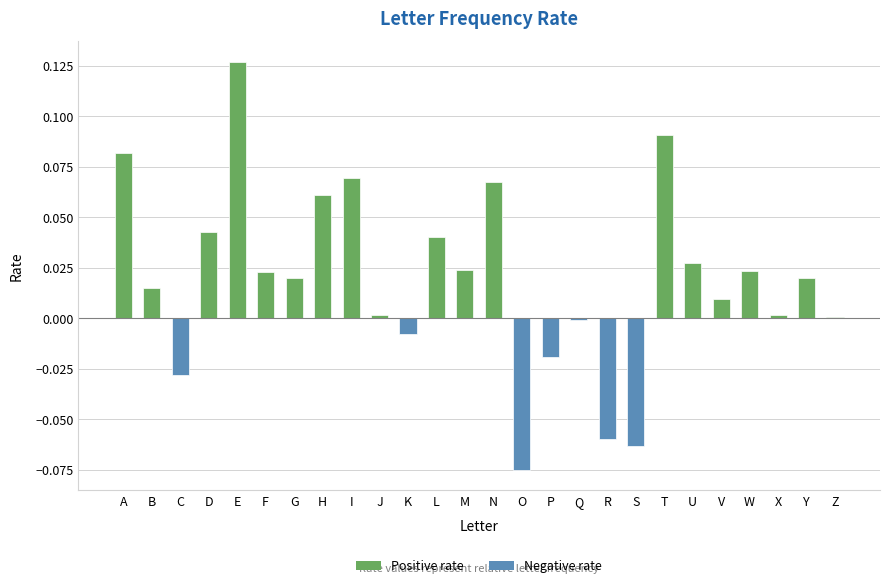

Which category has the lowest value across all series?

O